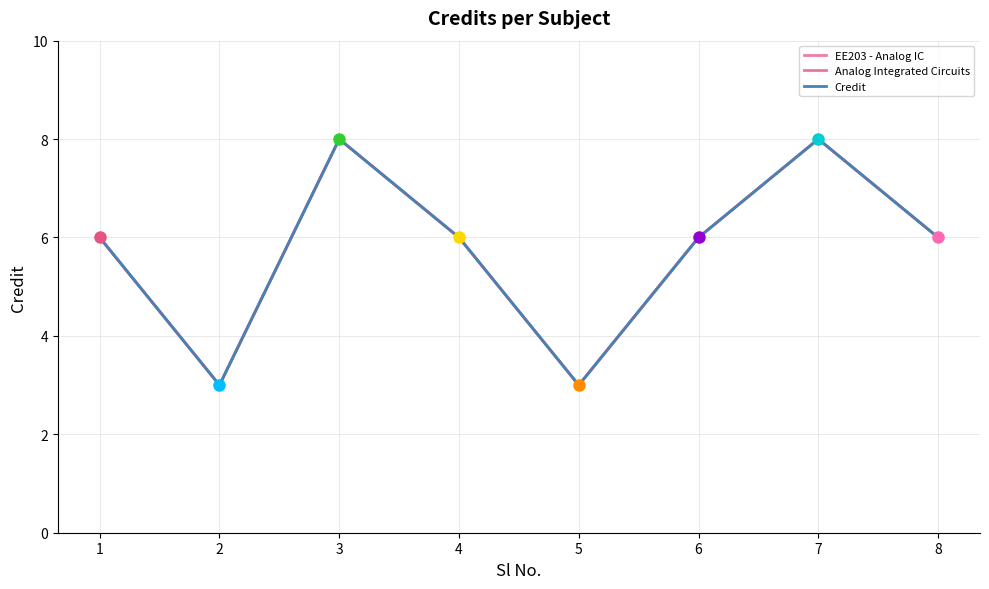

Does the chart have visible grid lines?

Yes